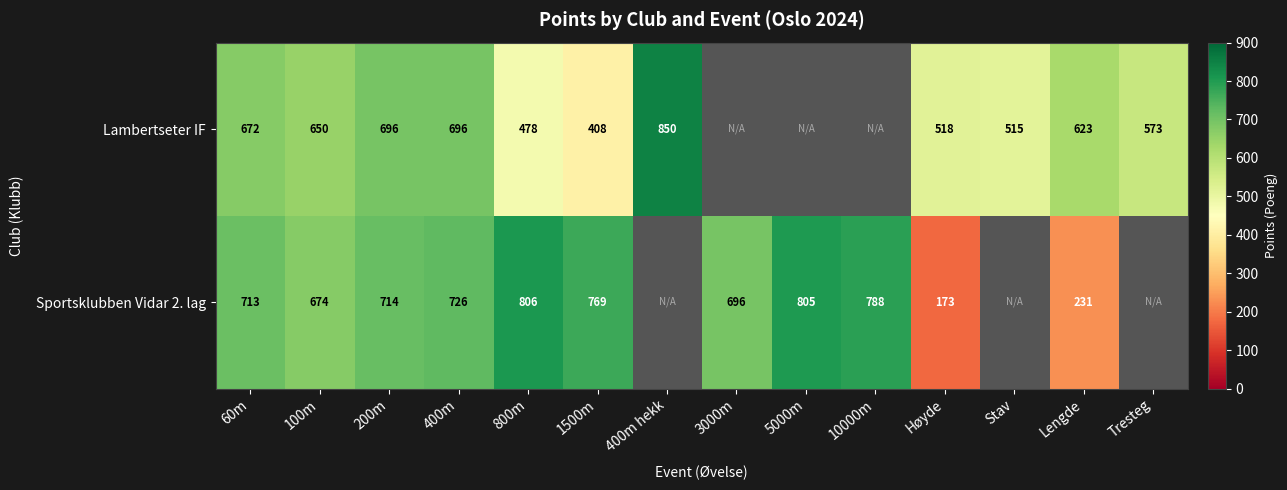

Between Stav and 60m, which is larger?

60m